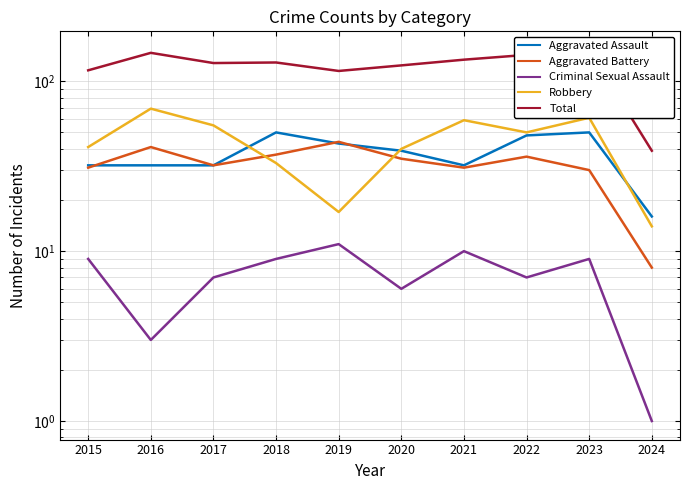

The Aggravated Battery series shows 57 at 2018. True or false?

False